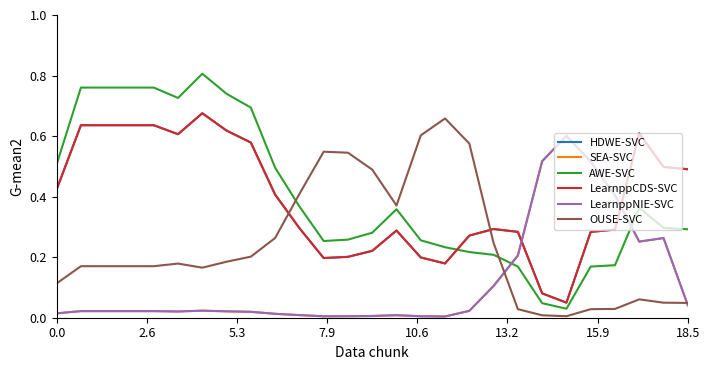

Which series has the largest range (max minus min)?

AWE-SVC